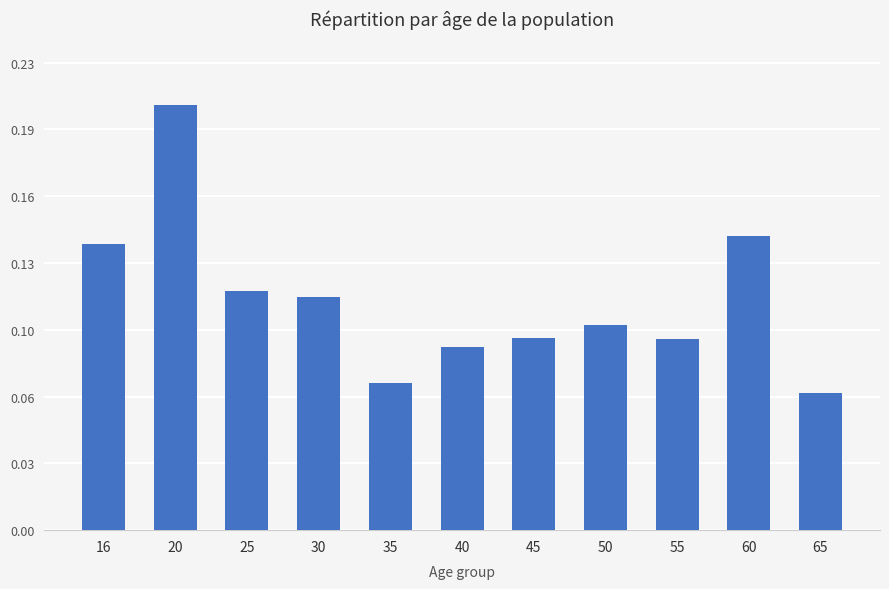

Reading right to left, transcribe all the data shown in this chart.

0.1	0.1	0.1	0.1	0.1	0.1	0.1	0.1	0.1	0.2	0.1